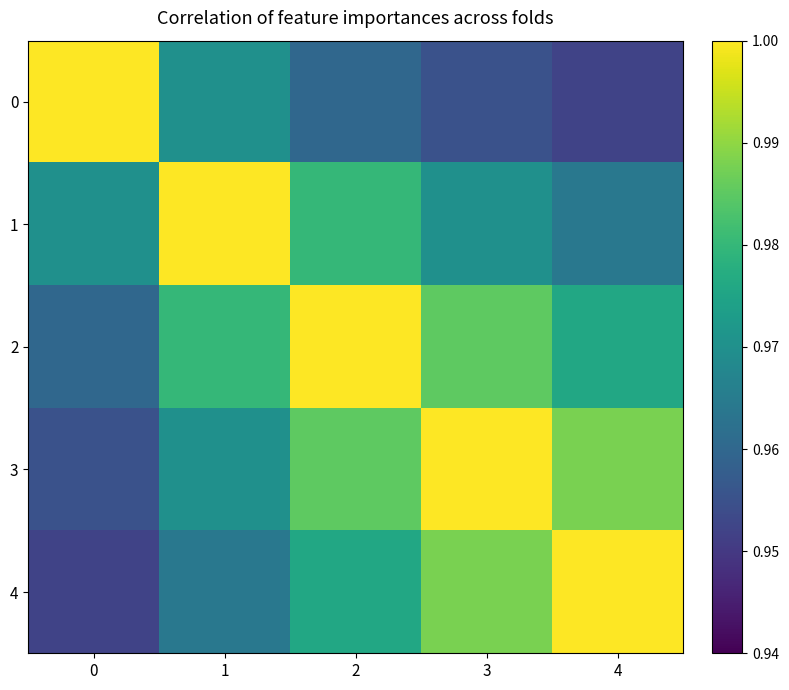

Reading left to right, what are all the values shown in this chart?

0: 0=1.0	1=1.0	2=1.0	3=1.0	4=1.0
1: 0=1.0	1=1.0	2=1.0	3=1.0	4=1.0
2: 0=1.0	1=1.0	2=1.0	3=1.0	4=1.0
3: 0=1.0	1=1.0	2=1.0	3=1.0	4=1.0
4: 0=1.0	1=1.0	2=1.0	3=1.0	4=1.0